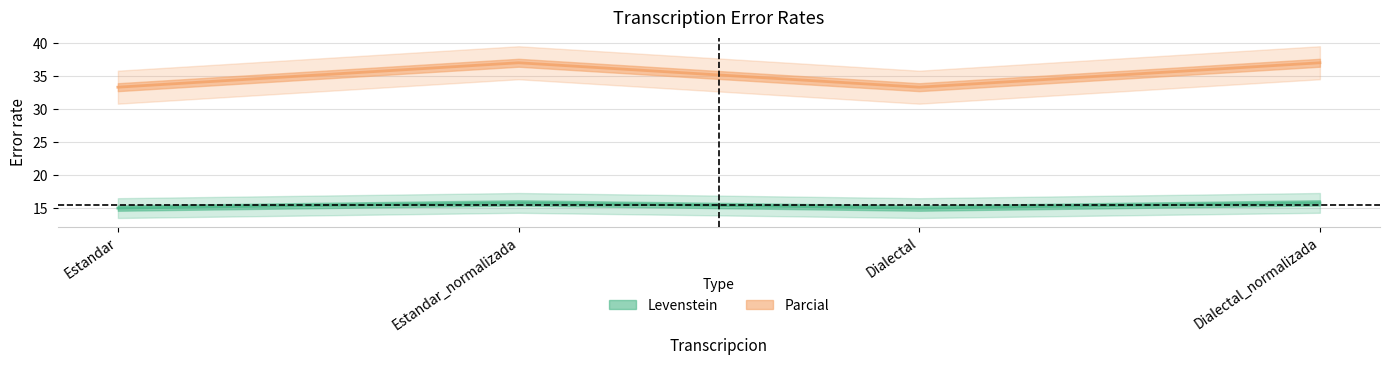

Where is the first local maximum for Parcial?

Estandar_normalizada